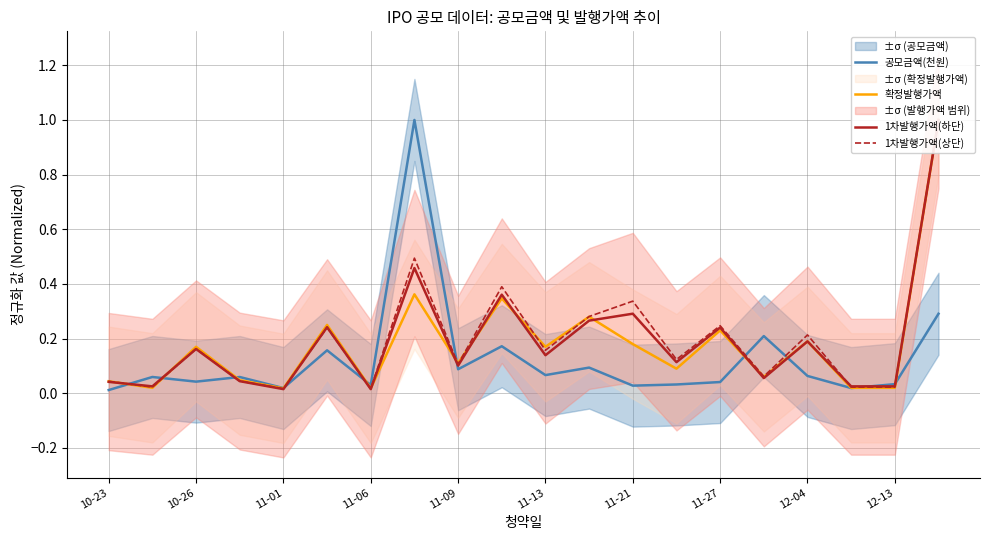

True or false: 1차발행가액(하단) has more than 1 points higher than both neighbors.

True